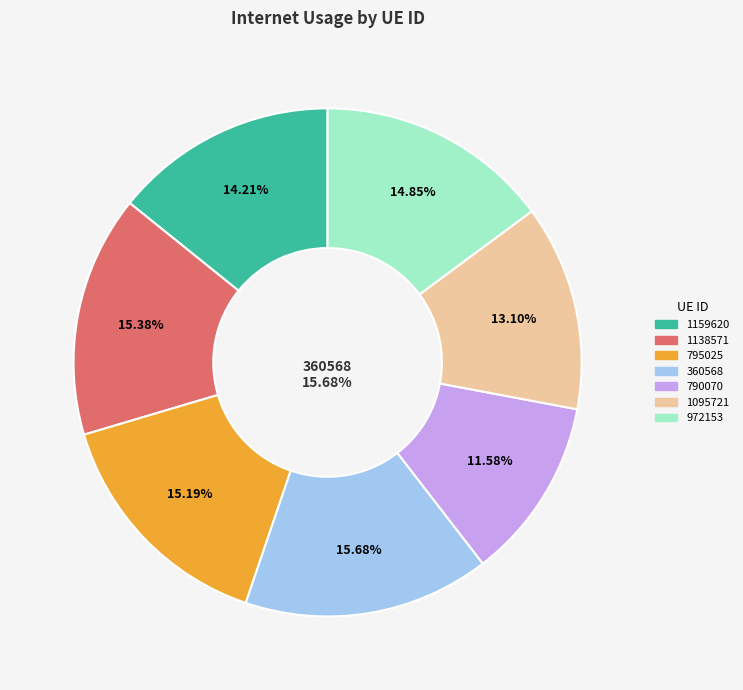

Does 1095721 account for over 50% of the chart?

No